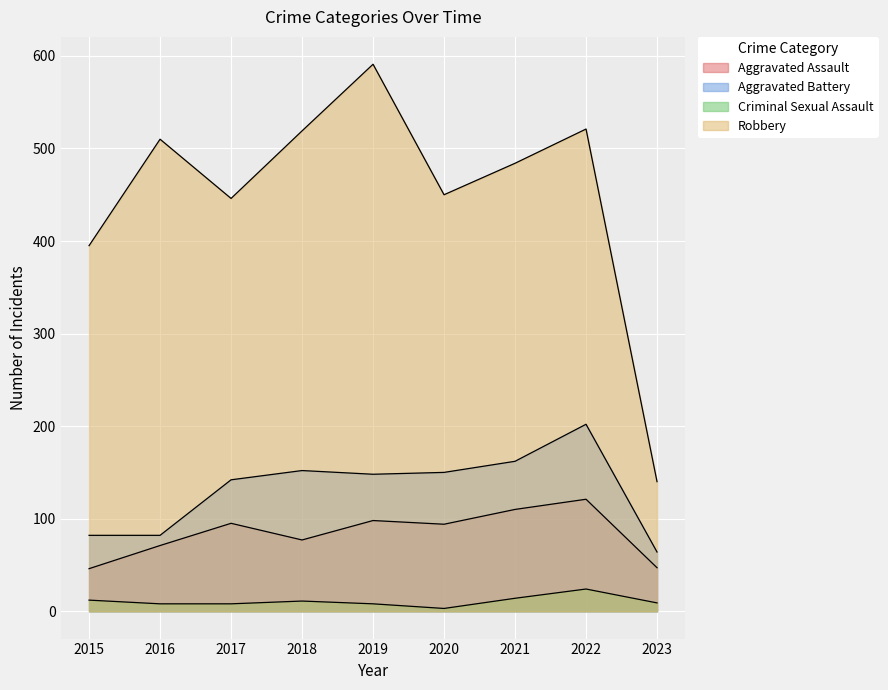

Where is the first local minimum for Aggravated Assault?

2018